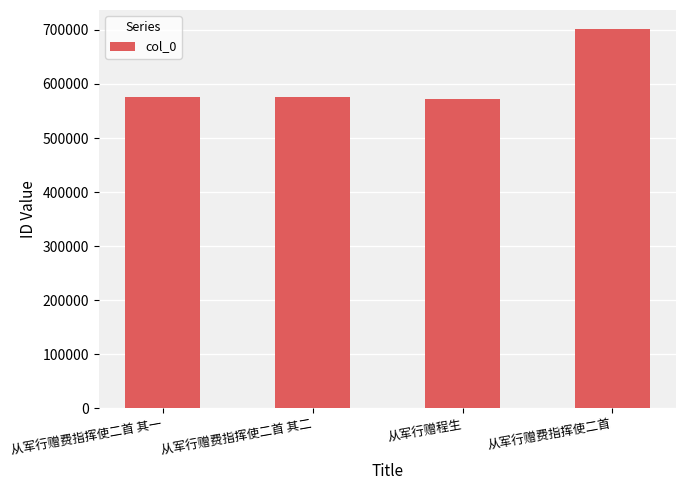

What is the label of the 2nd bar from the left?

从军行赠费指挥使二首 其二